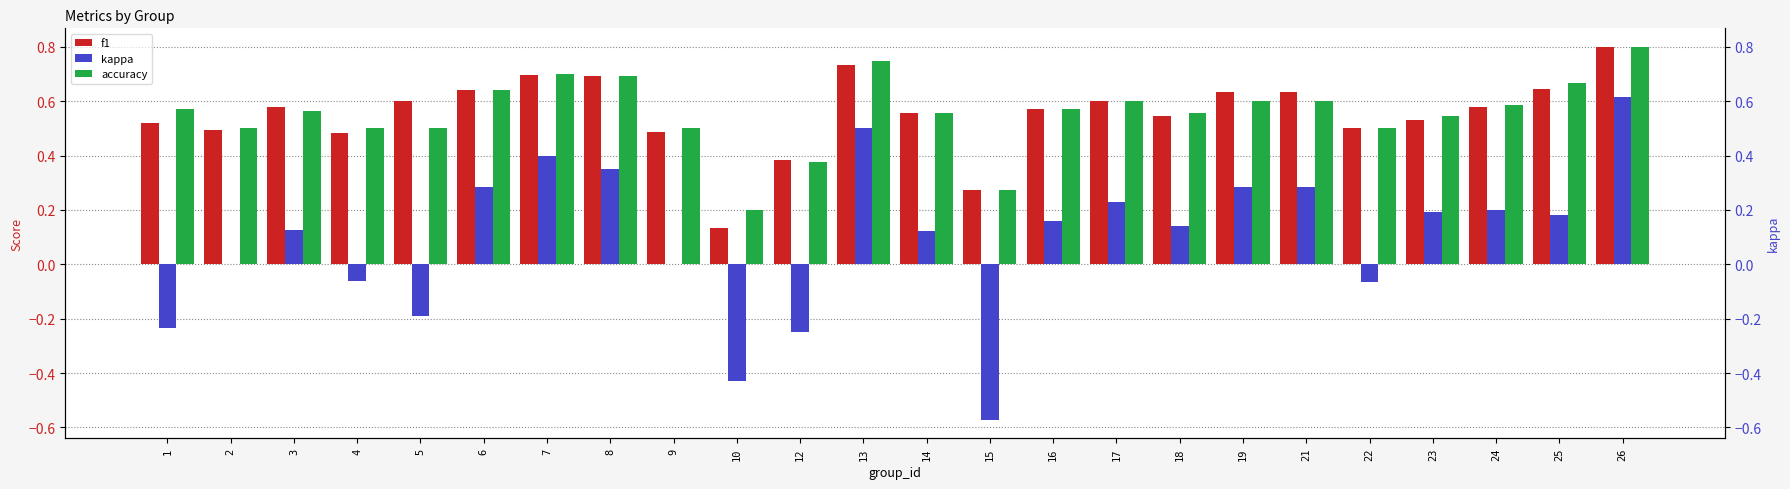

What is the difference between the maximum and minimum values in the accuracy series?

0.6